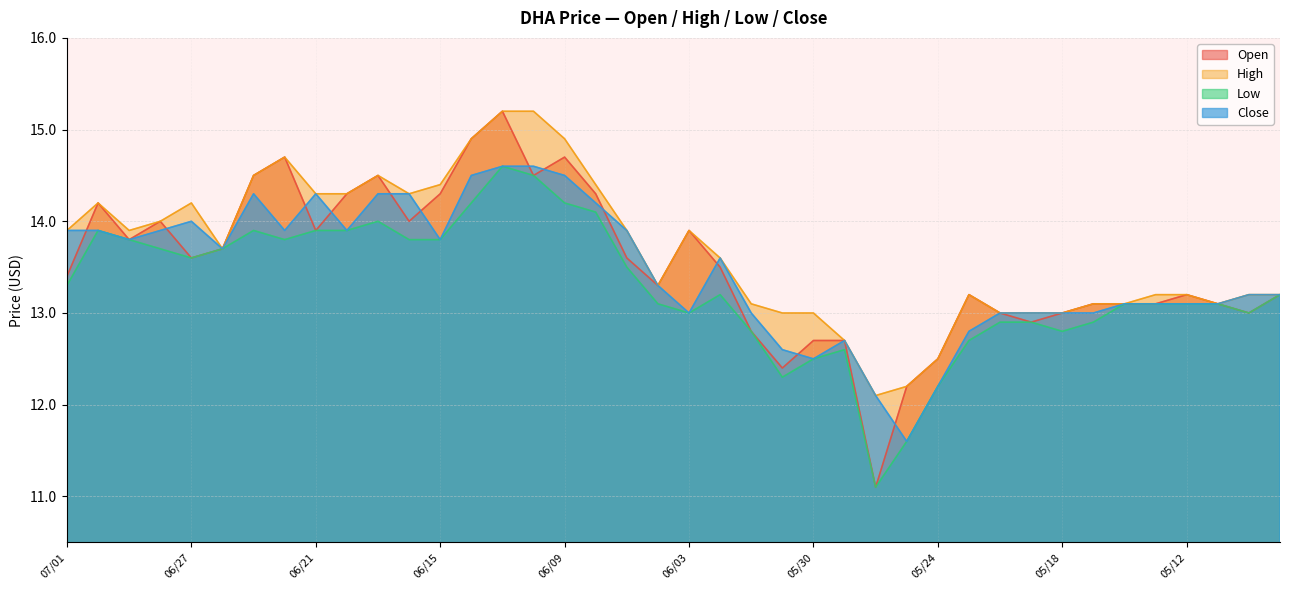

Is the value of Low at 05/10 greater than the value of High at 06/29?

No